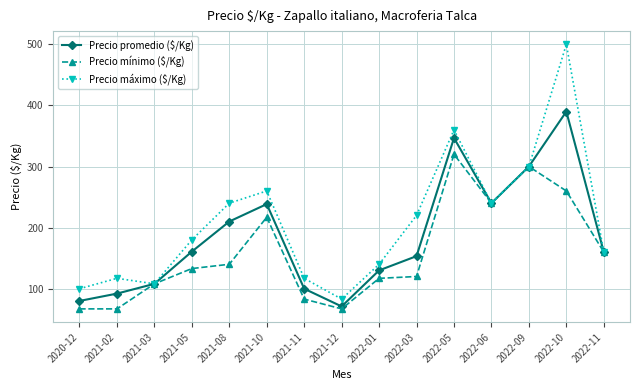

True or false: Precio promedio ($/Kg) has a value of 71.0 at 2021-12.

True